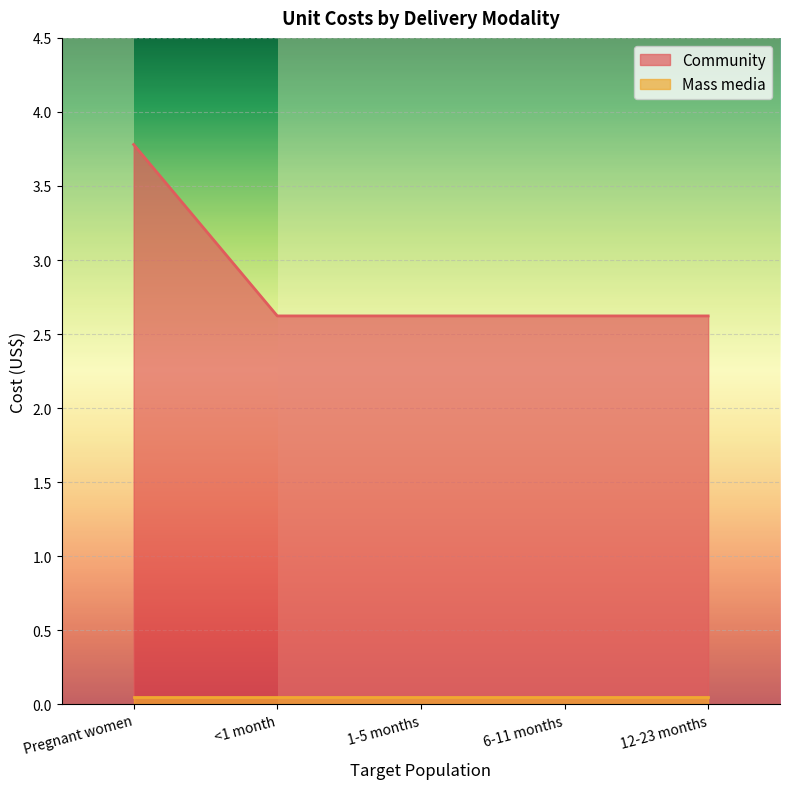

True or false: the data has more than 2 interior local peaks.

False